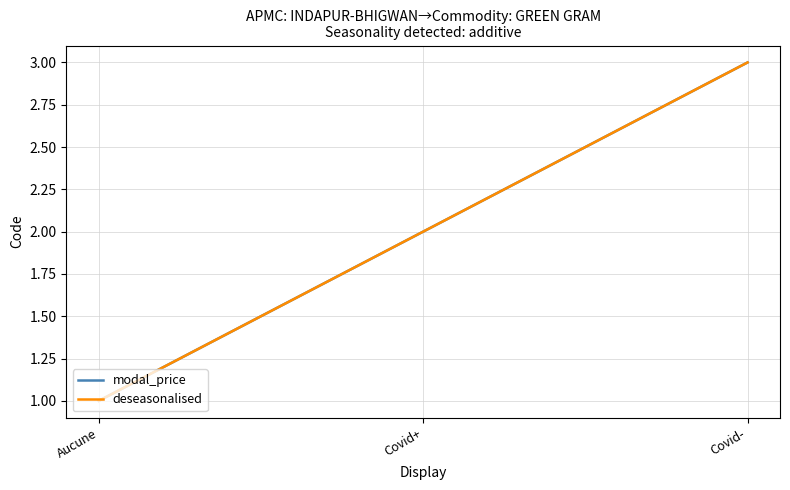

How many data points does each series have?

3